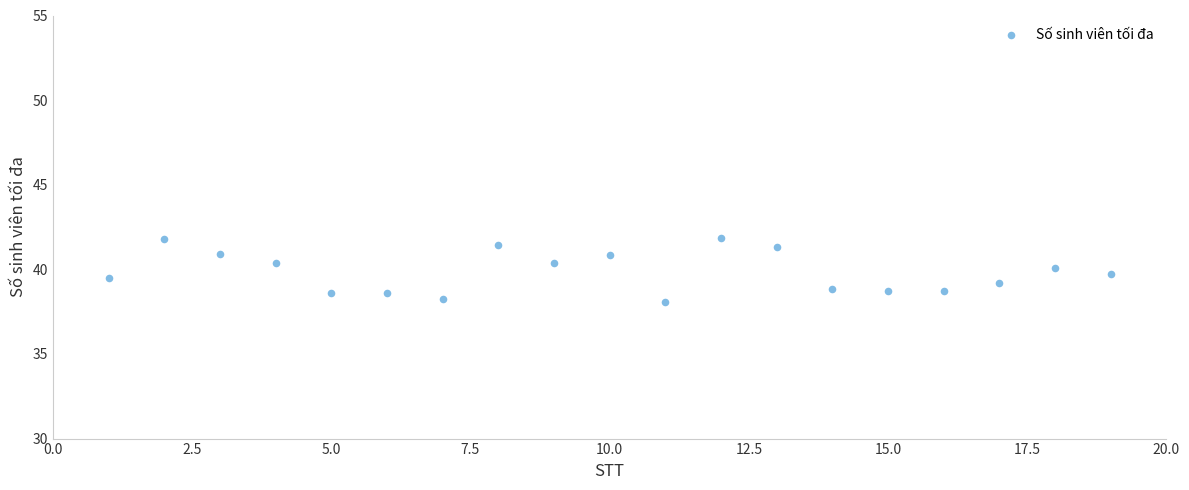

What is the range of X values (max minus min)?

18.0